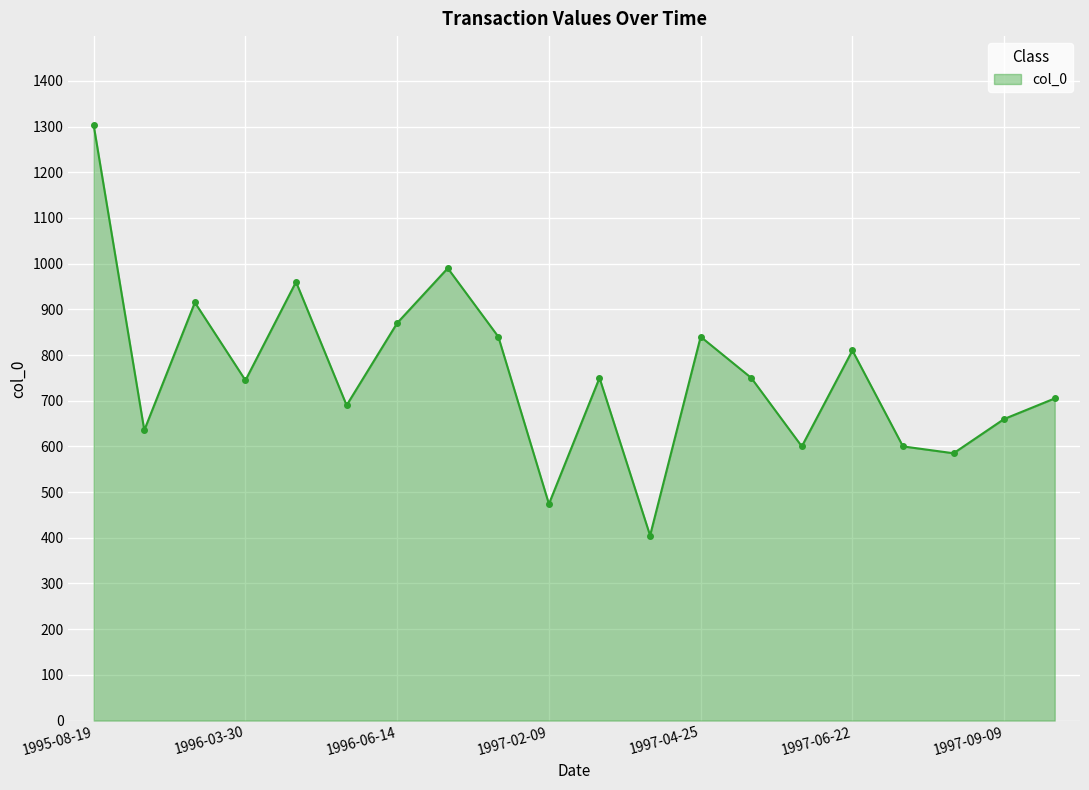

Count the number of data series in this chart.

1